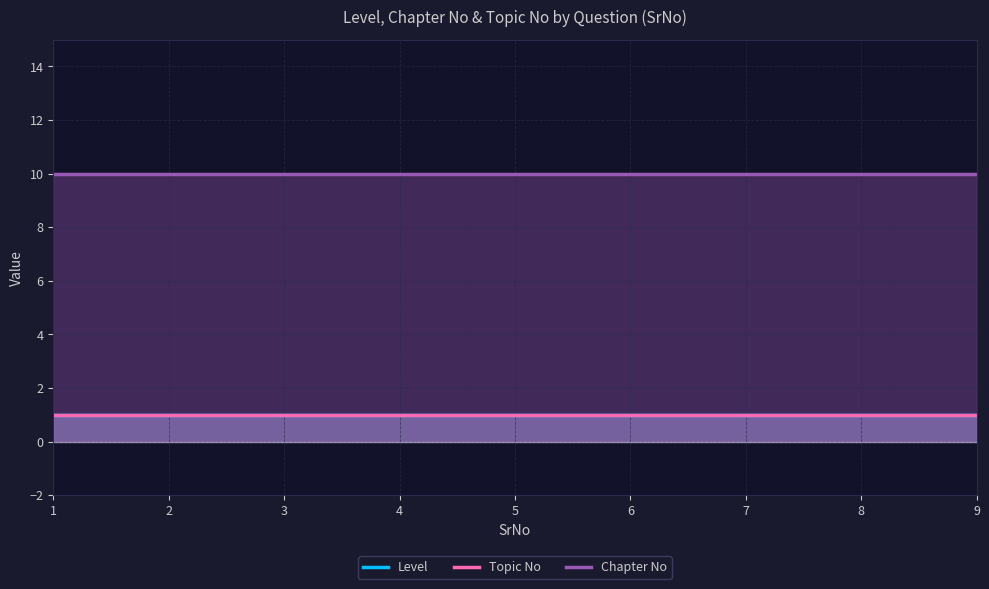

Which series has the largest total across all categories?

Chapter No